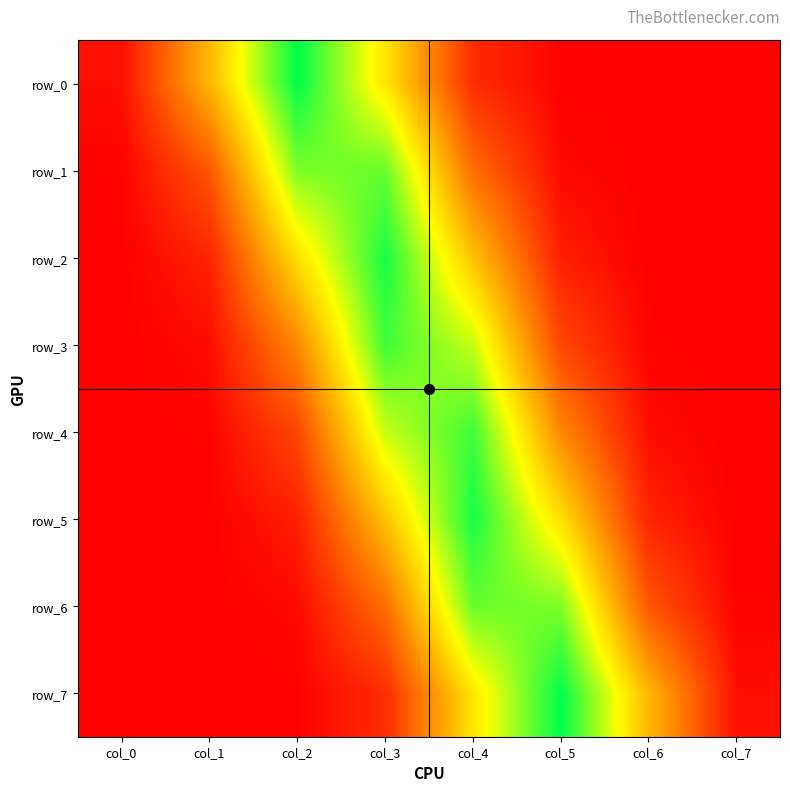

Which series changed the most between col_3 and col_6?

row_2